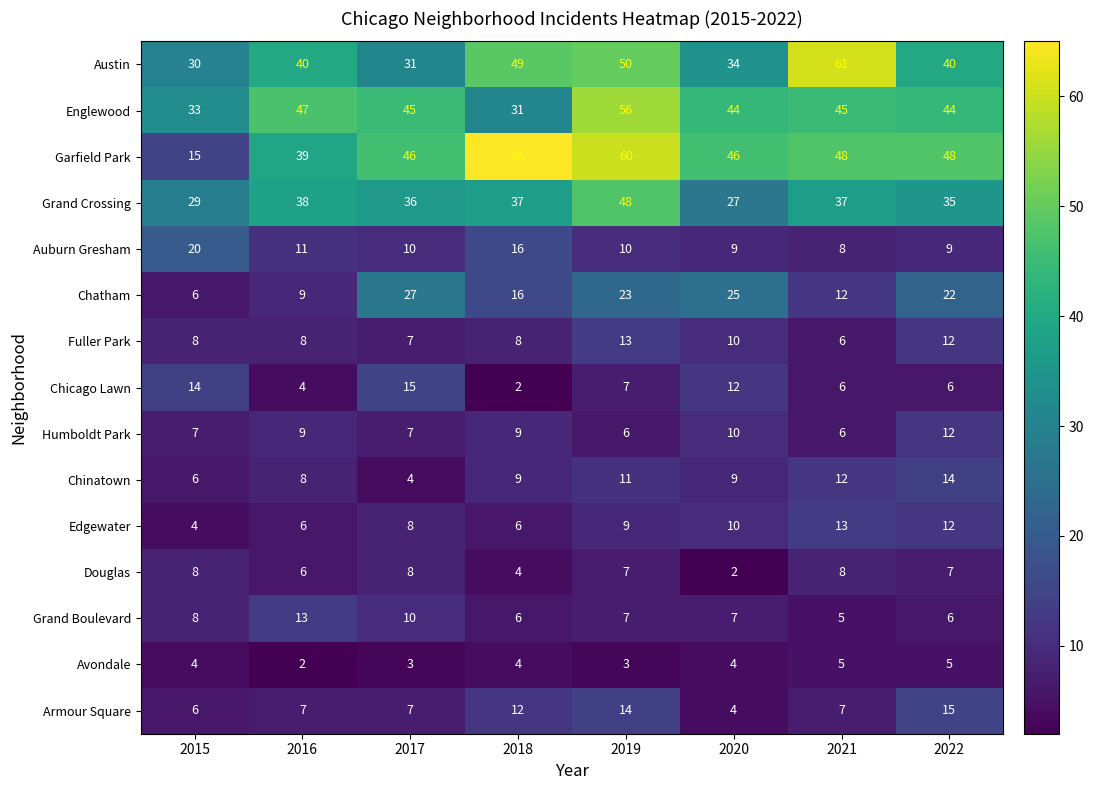

Which category has the highest value across all series?

2018